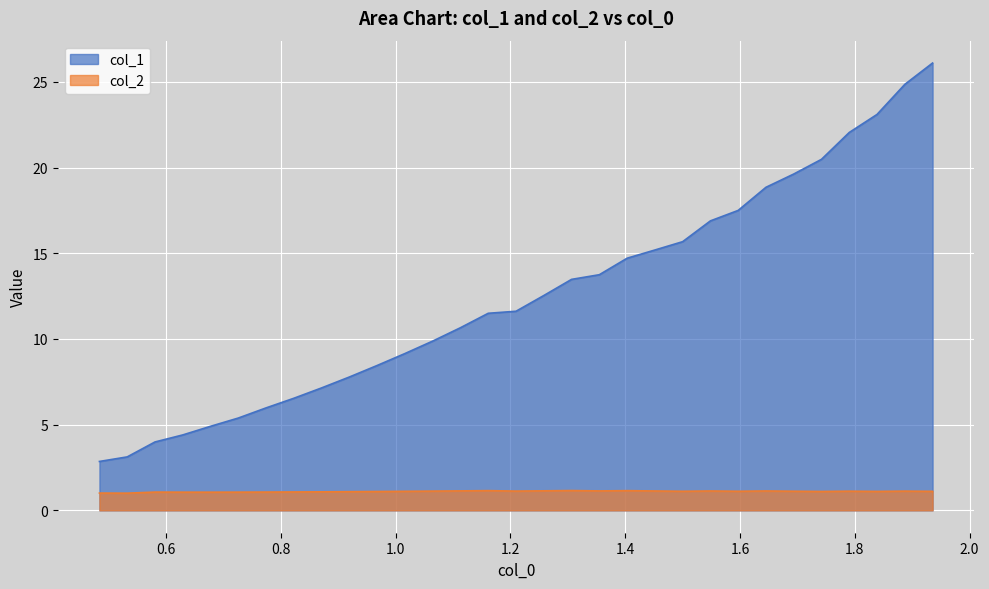

Which has a higher value, 0.5806451612903225 or 1.596774193548387?

1.596774193548387